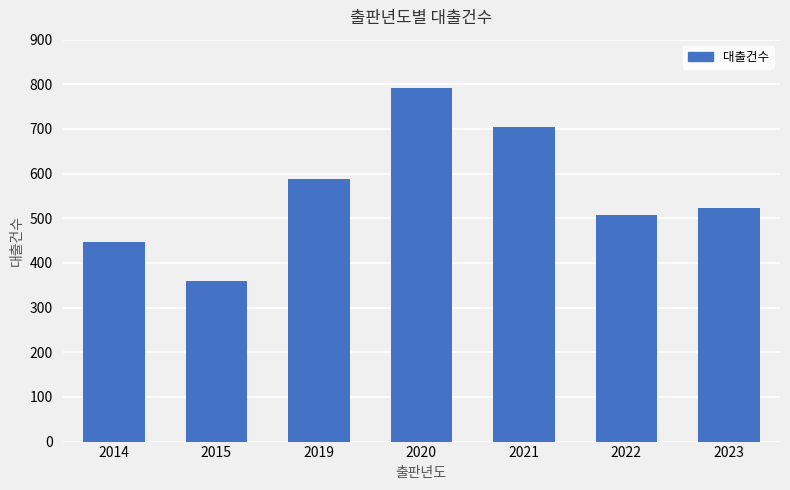

How many values are below 523?

3